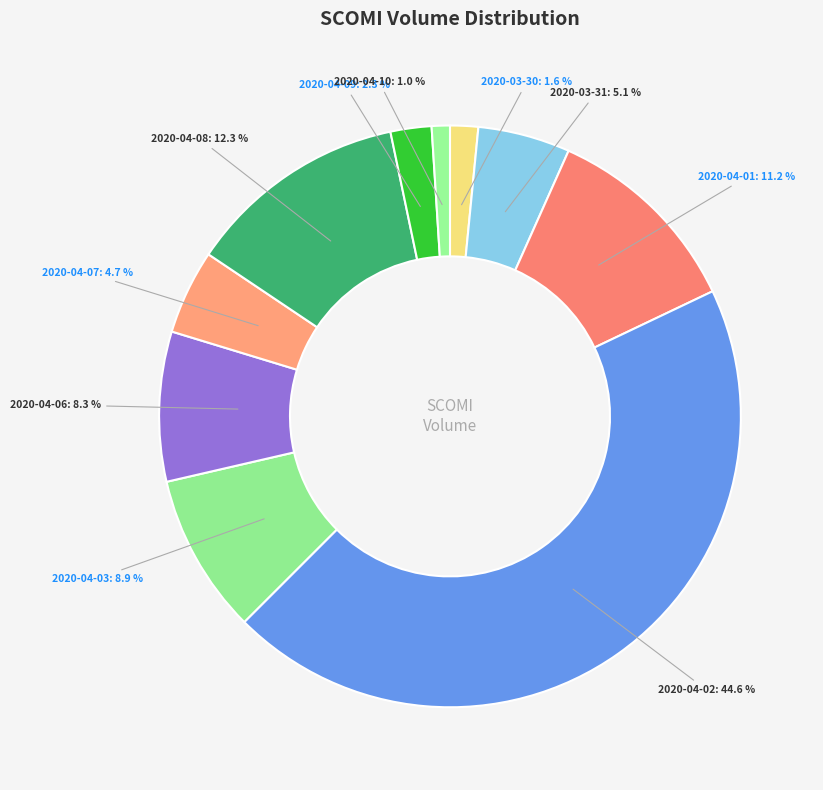

Is there any slice that represents more than half of the pie?

No